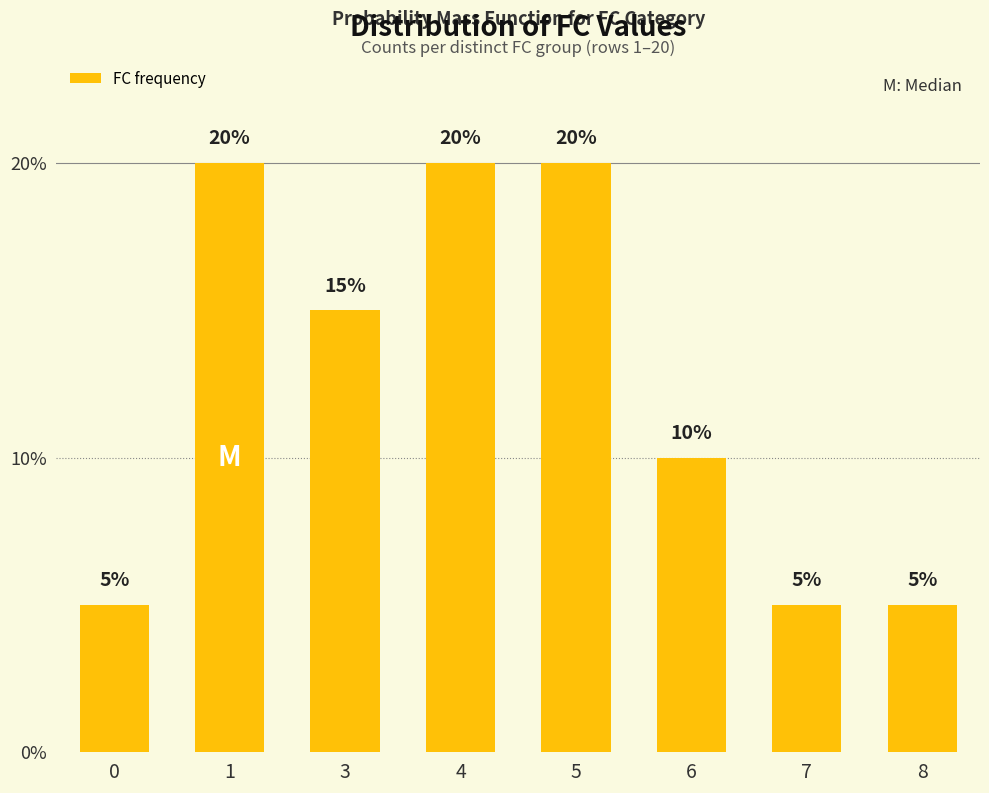

Reading left to right, transcribe all the data shown in this chart.

0=0.1	1=0.2	3=0.1	4=0.2	5=0.2	6=0.1	7=0.1	8=0.1